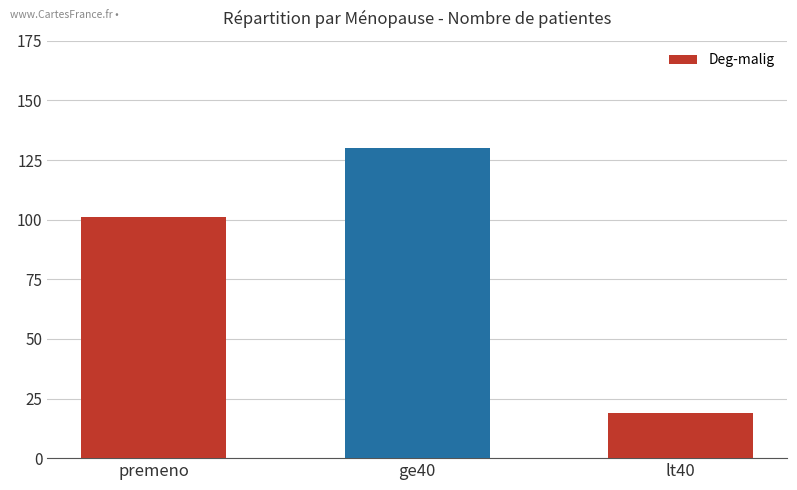

Which has a higher value, lt40 or premeno?

premeno